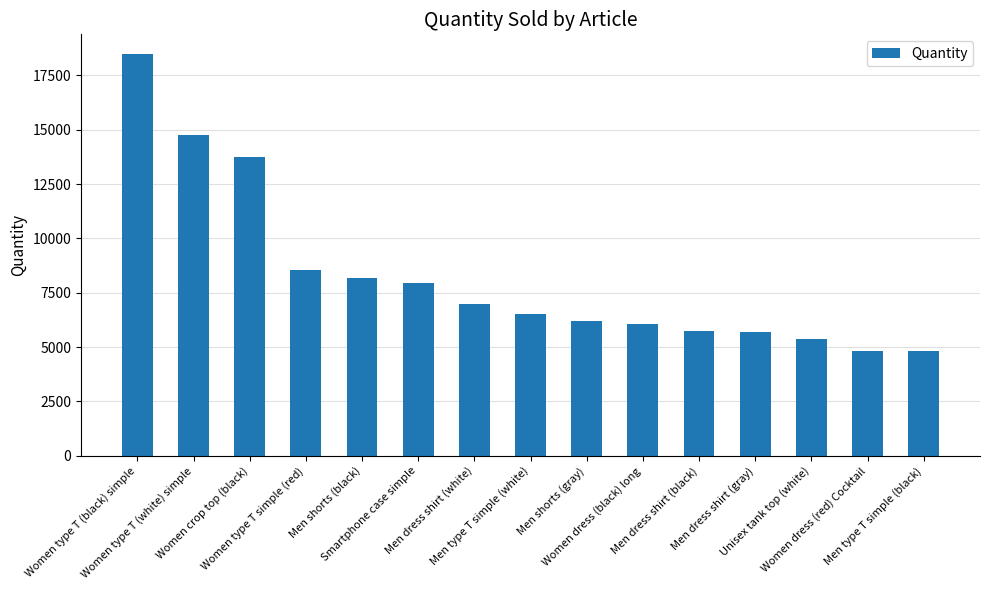

What is the value of the 8th bar from the left?

6537